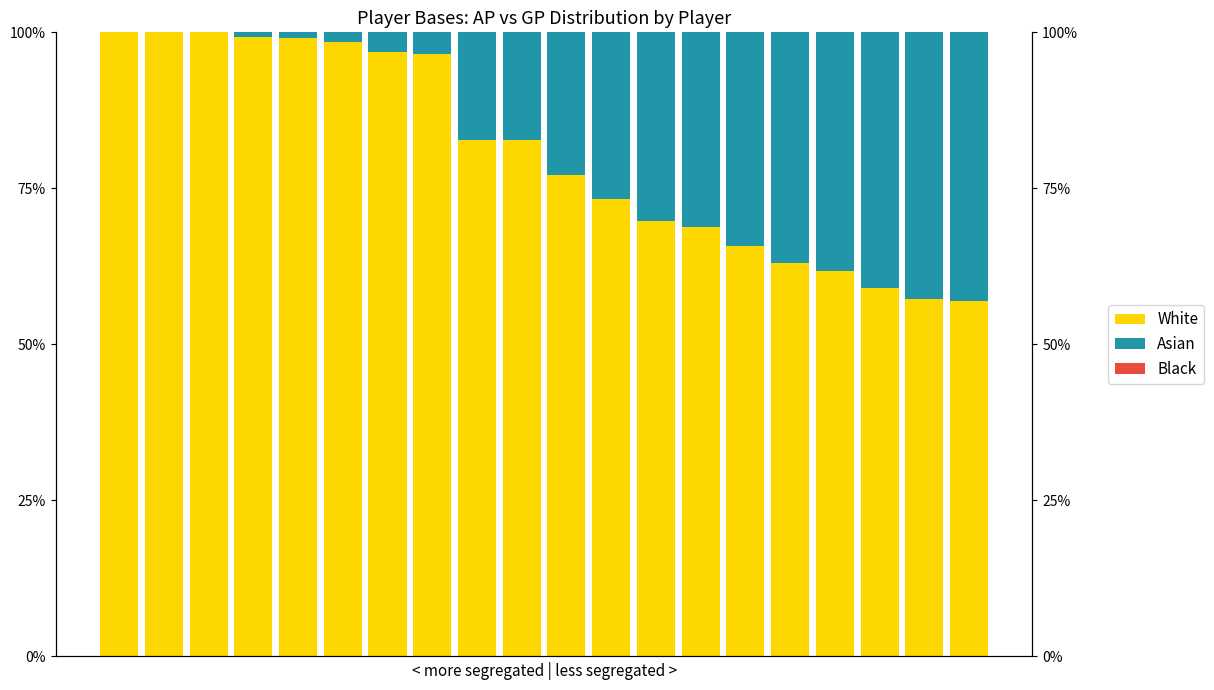

At 16, list the series in order from largest to smallest.

White, Asian, Black